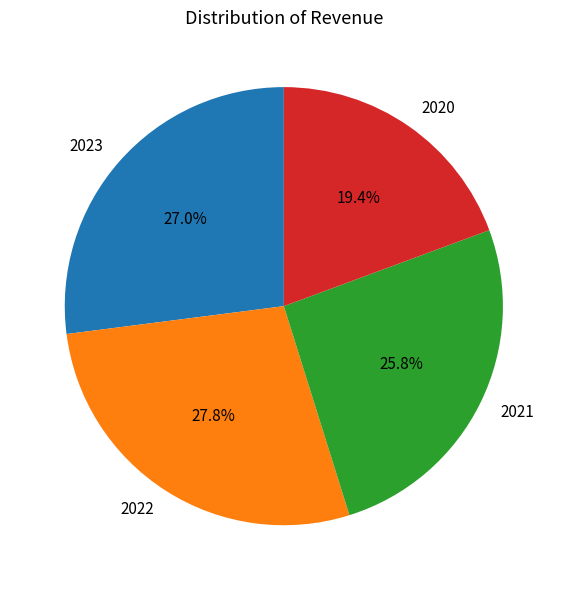

To the nearest percent, what portion does 2020 represent?

19%